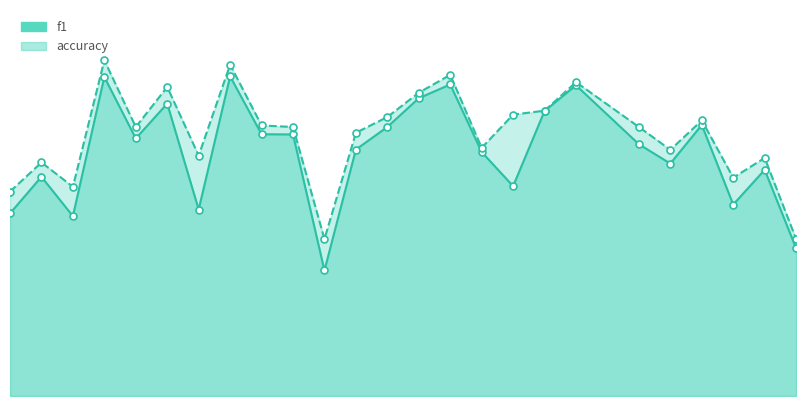

What is the sum of all f1 values?

9.7